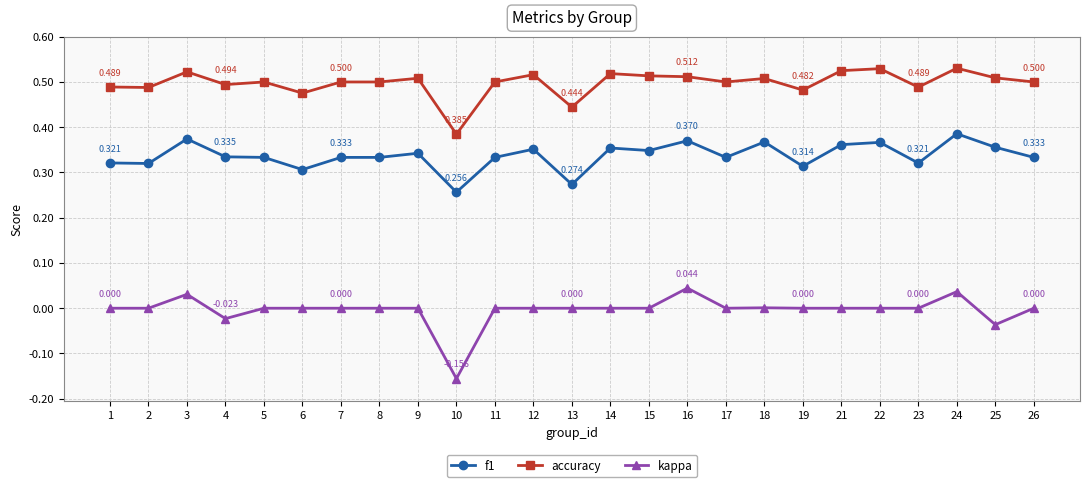

True or false: accuracy and f1 cross at least once.

False